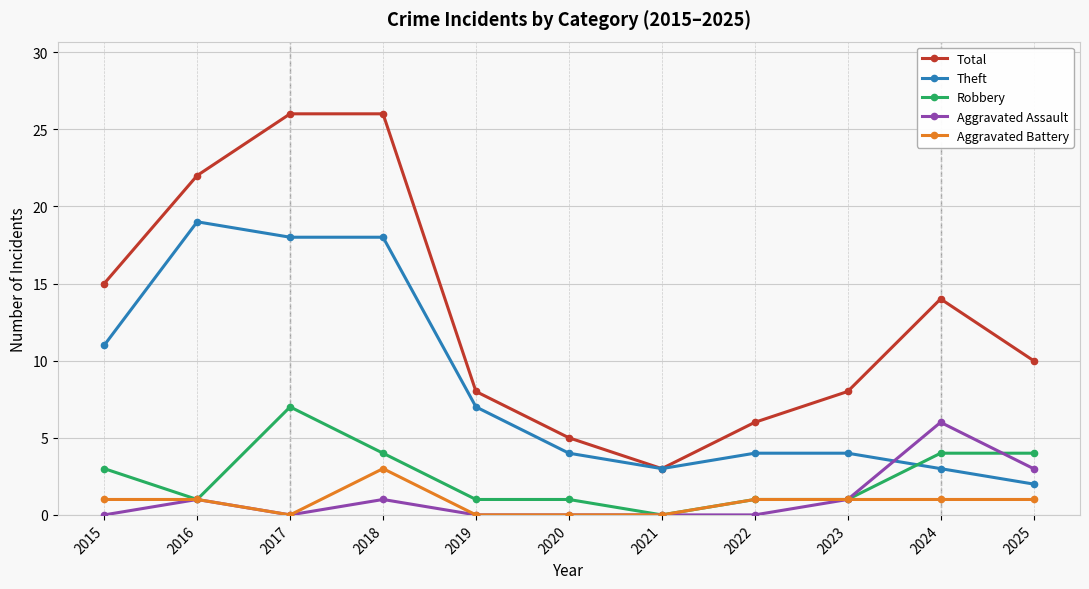

How many categories are shown in the chart?

11